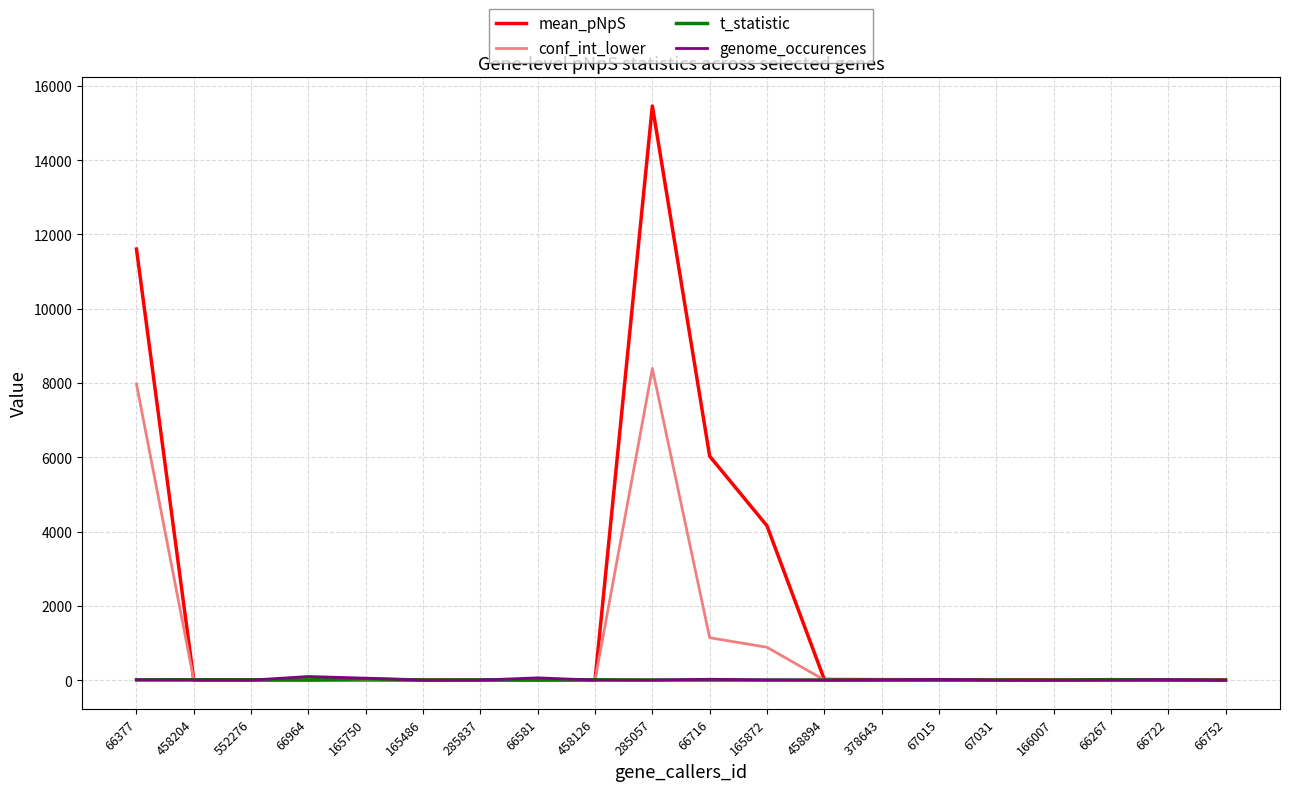

The conf_int_lower series shows 563.2 at 66716. True or false?

False